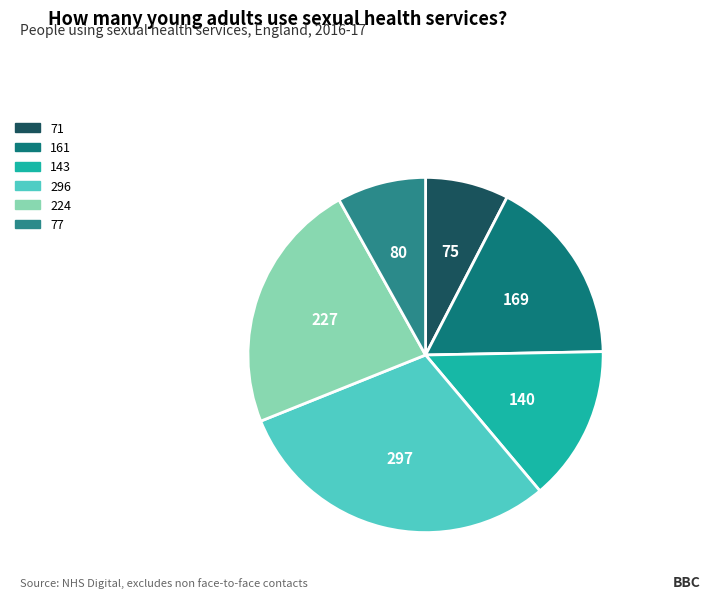

Does 296 account for over 50% of the chart?

No